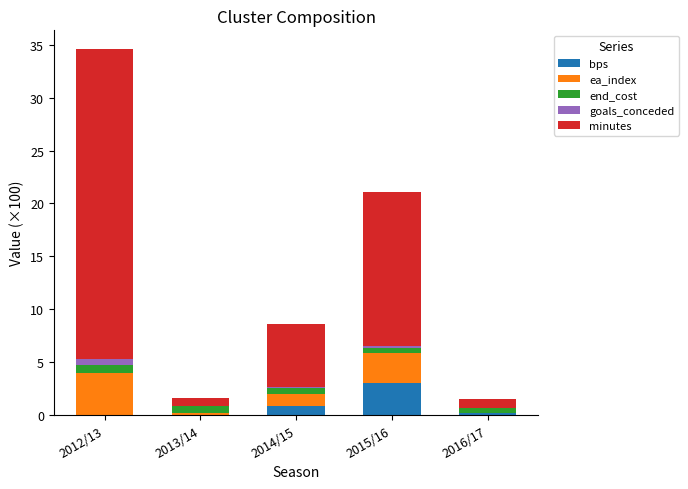

At which category is the sum across all series the highest?

2012/13